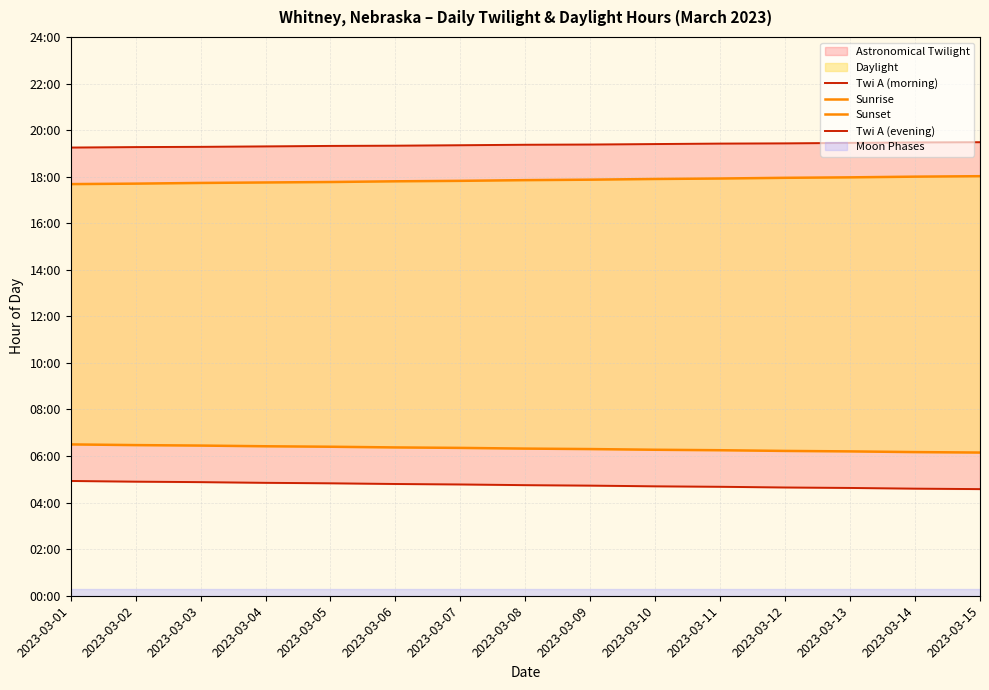

What is the difference between the highest and lowest values at 2023-03-13?

14.8